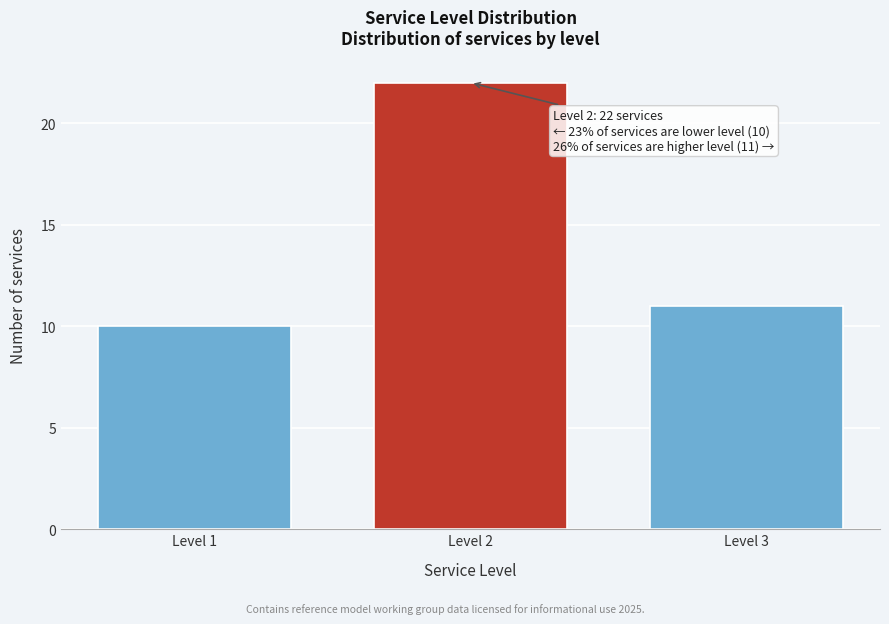

Reading left to right, transcribe all the data shown in this chart.

10	22	11